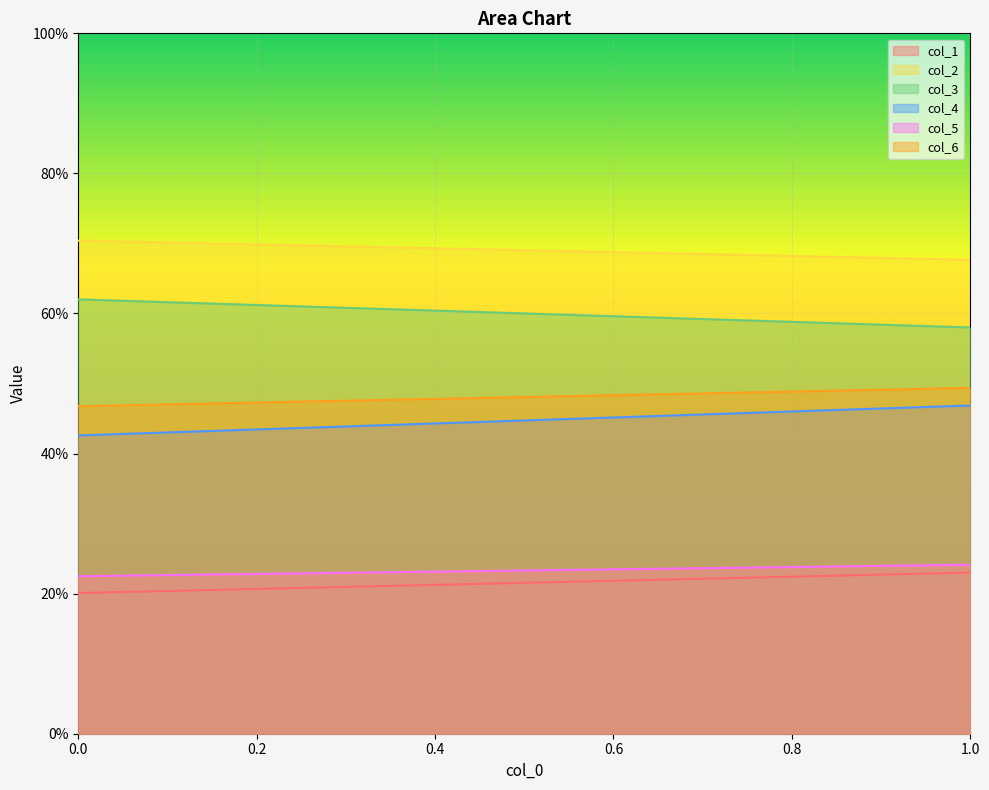

Is the value of col_3 at 1 greater than the value of col_5 at 0?

Yes